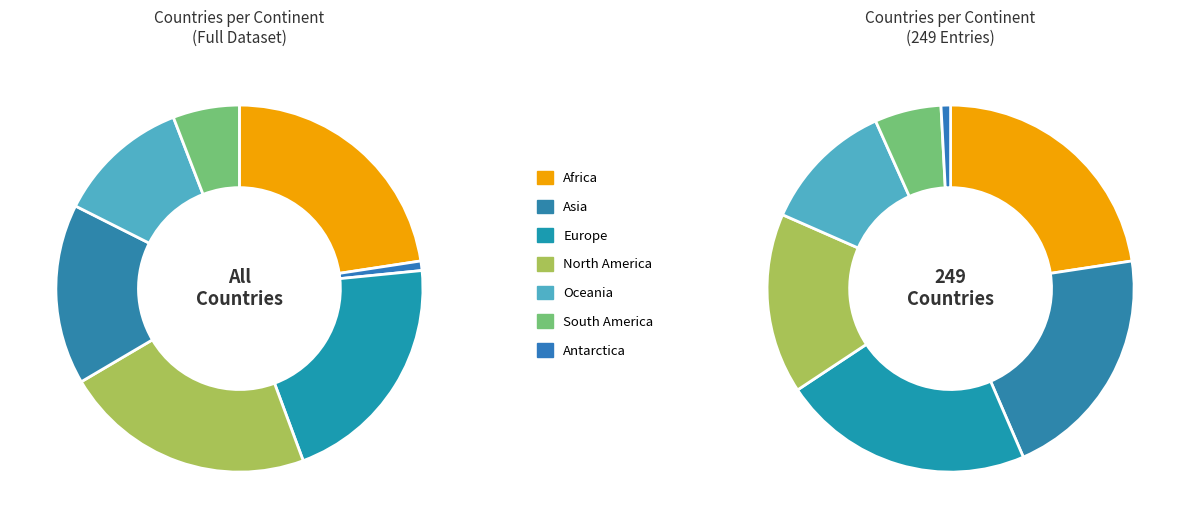

Which has a higher value, AS or AF?

AF